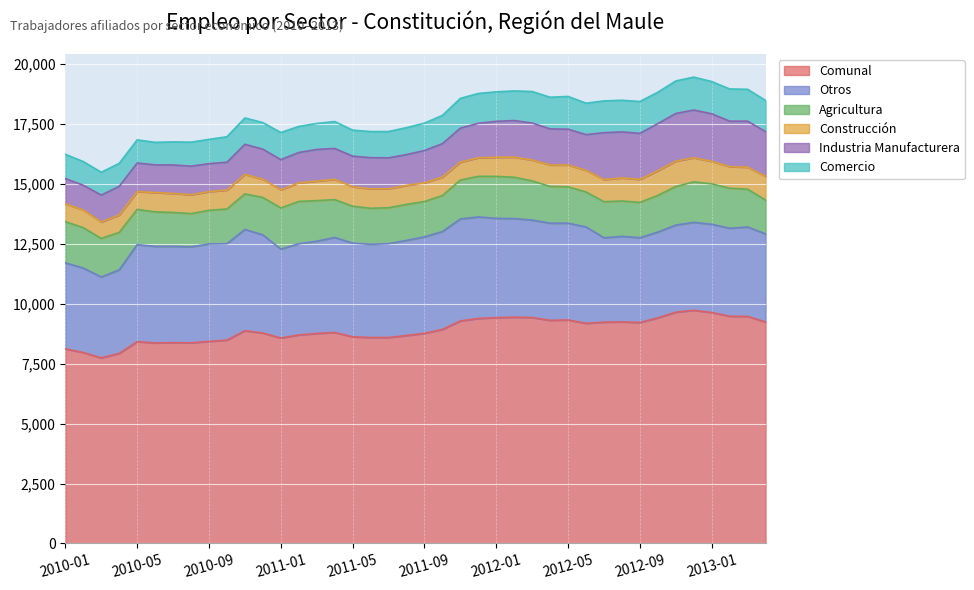

True or false: Agricultura and Otros intersect in this chart.

False